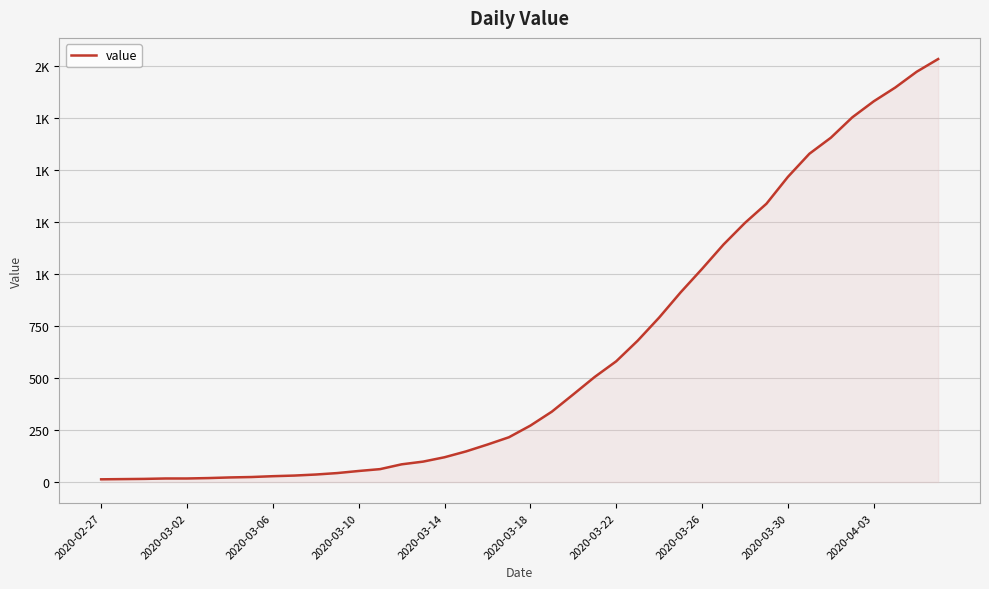

What is the greatest value displayed?

2032